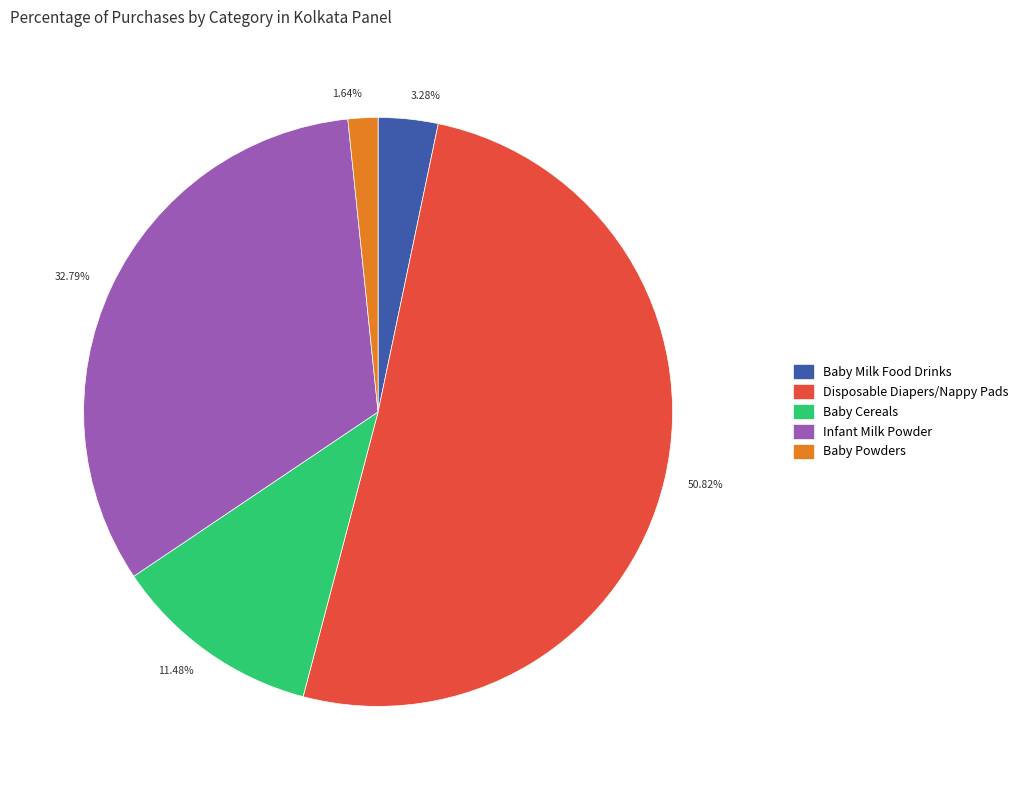

Which has a higher value, 32.79% or 11.48%?

32.79%